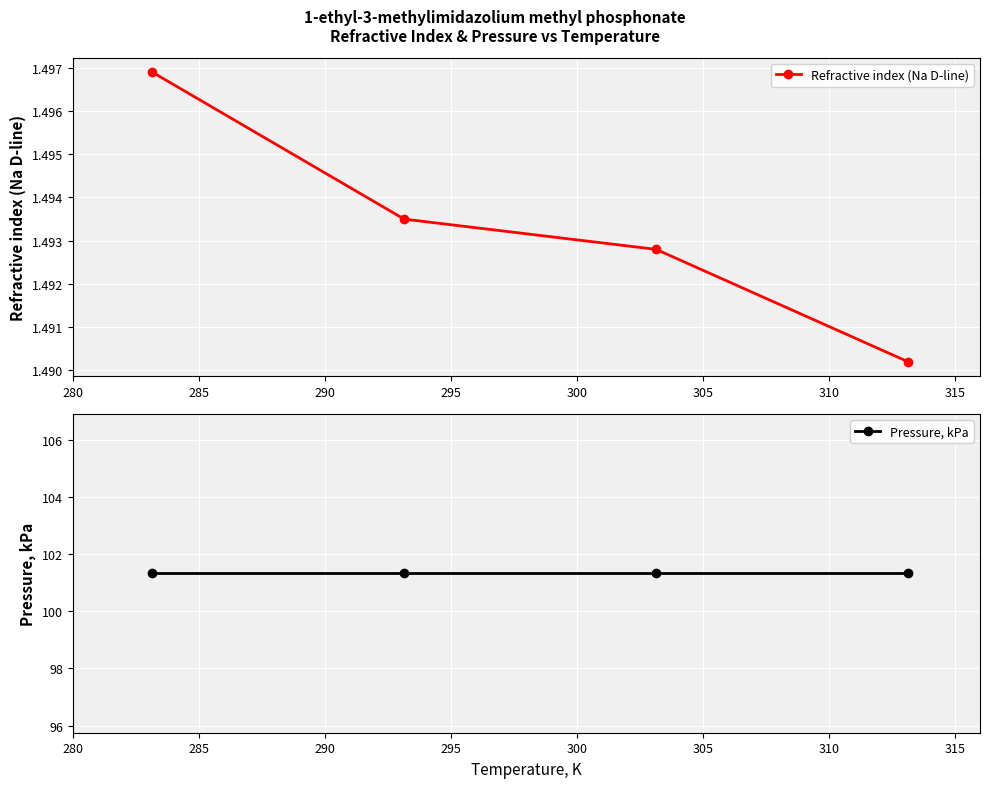

Count the Refractive index (Na D-line) values in the range 1 to 2.

4